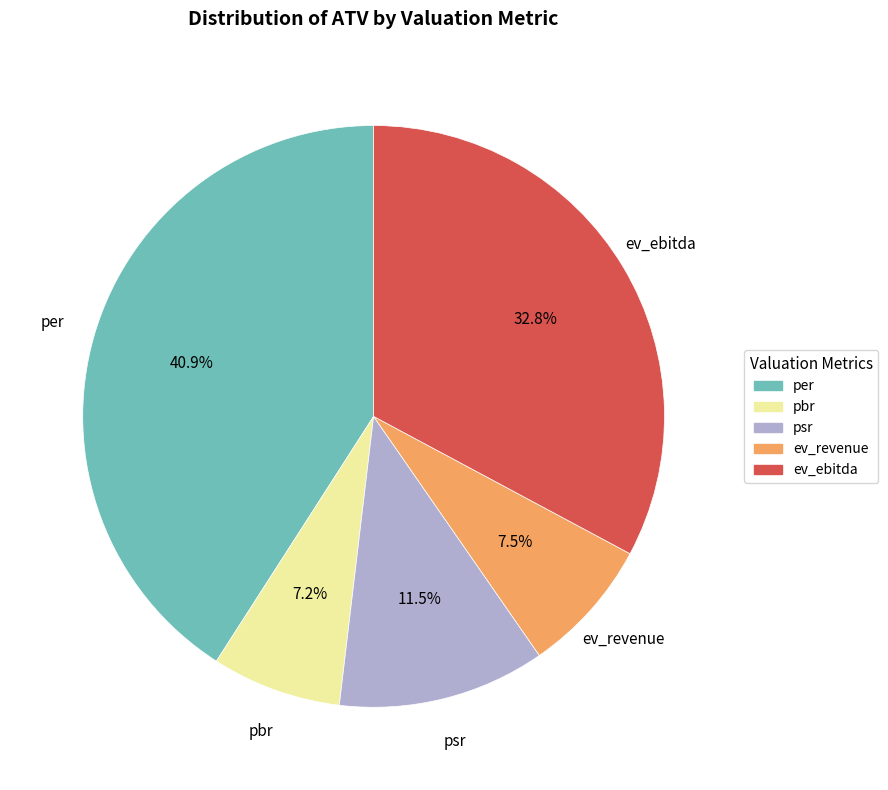

Between ev_revenue and ev_ebitda, which is larger?

ev_ebitda